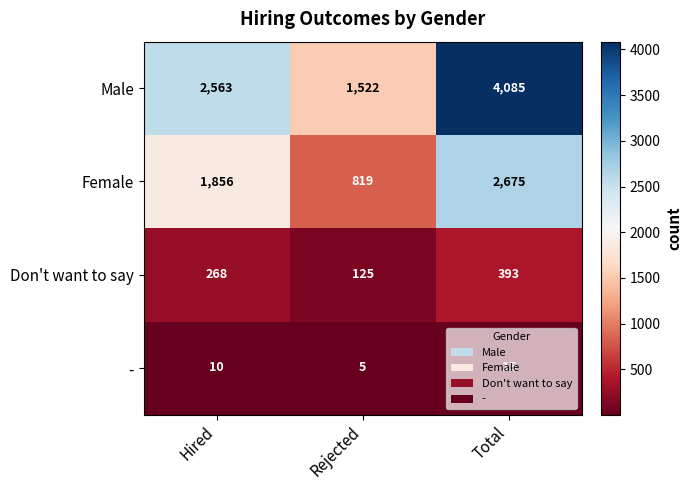

How many series are shown in this chart?

4